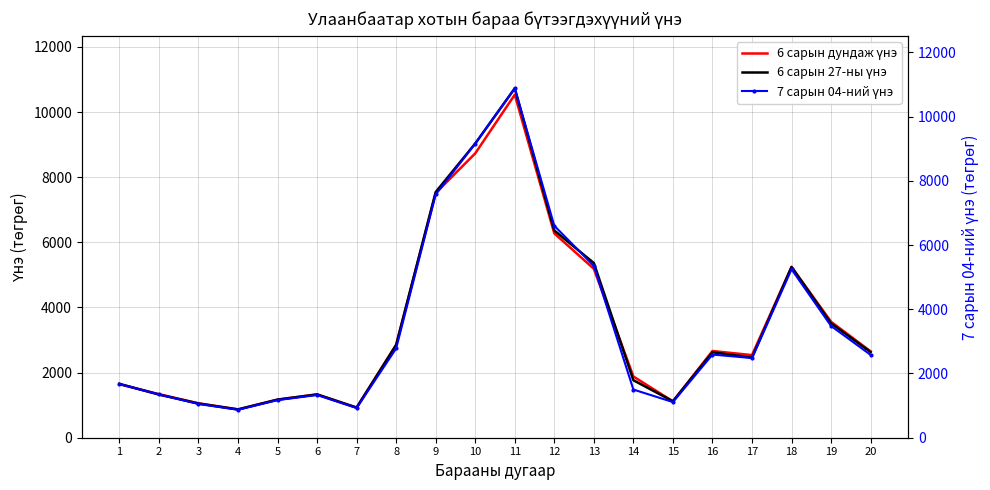

Rank the series at 2 from lowest to highest value.

6 сарын 27-ны үнэ, 6 сарын дундаж үнэ, 7 сарын 04-ний үнэ